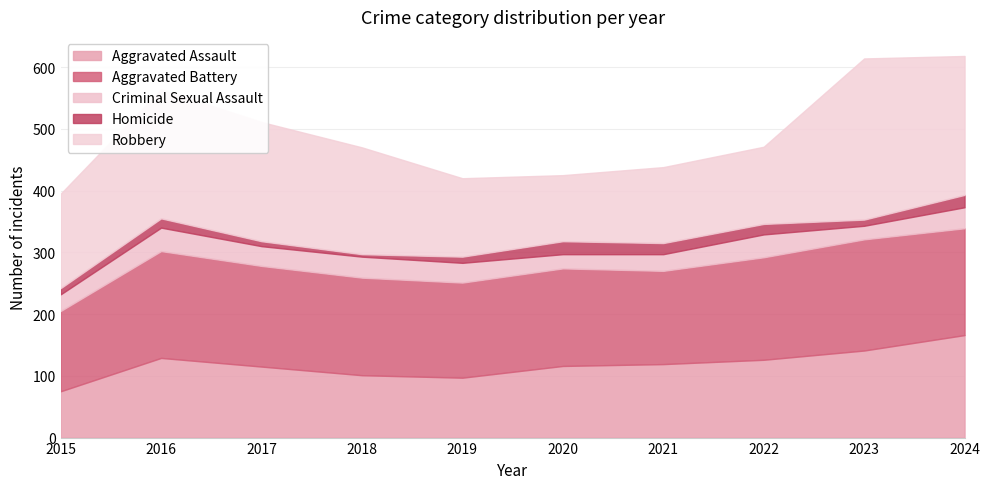

Reading right to left, list all the values displayed in this chart.

Aggravated Assault: 166	141	126	119	116	97	101	115	129	75
Aggravated Battery: 173	180	166	151	158	154	158	163	173	130
Criminal Sexual Assault: 34	22	37	27	23	32	34	32	38	27
Homicide: 20	10	17	18	21	10	4	8	15	10
Robbery: 225	261	125	123	107	127	173	193	209	153